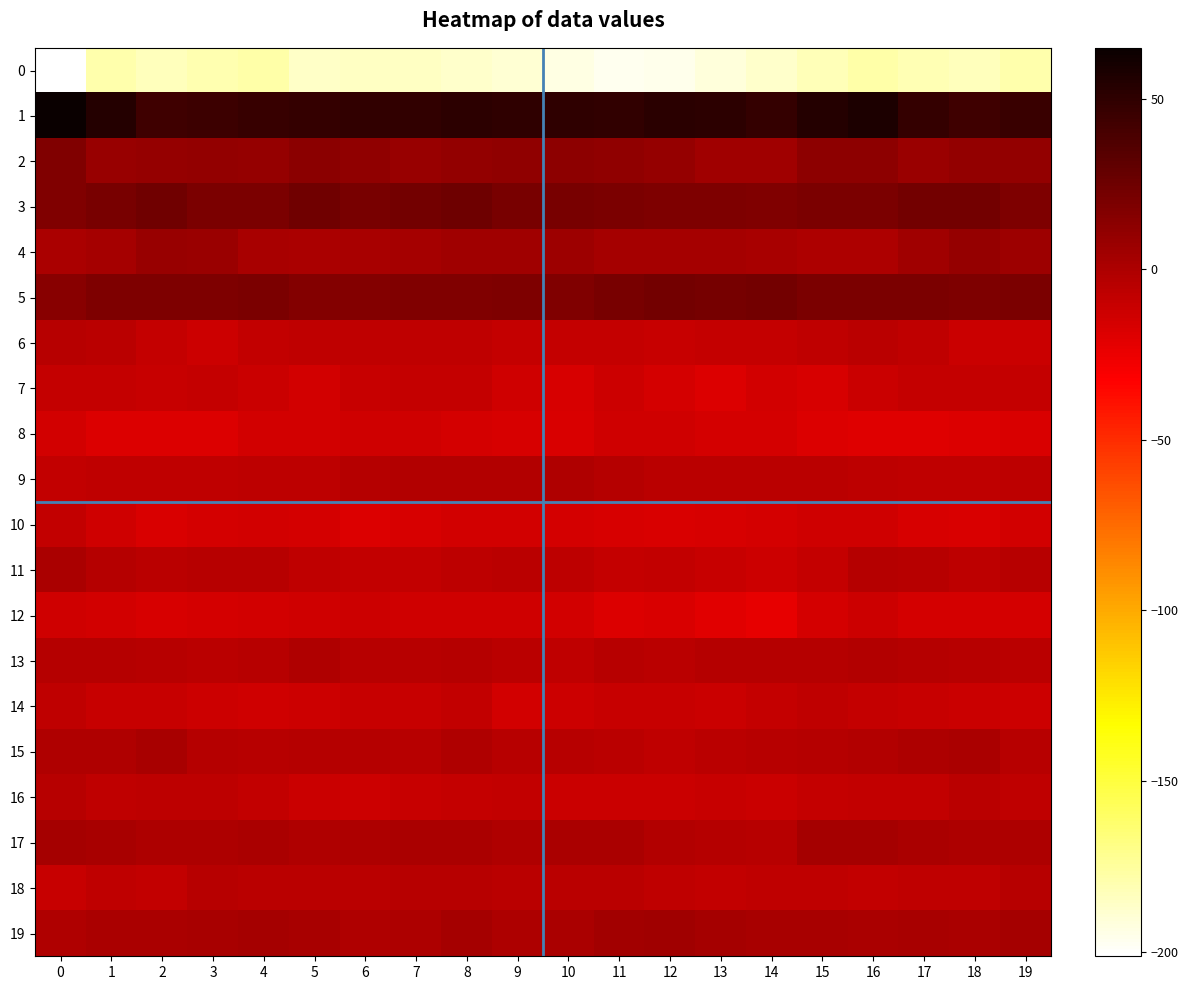

How many data points does each series have?

20